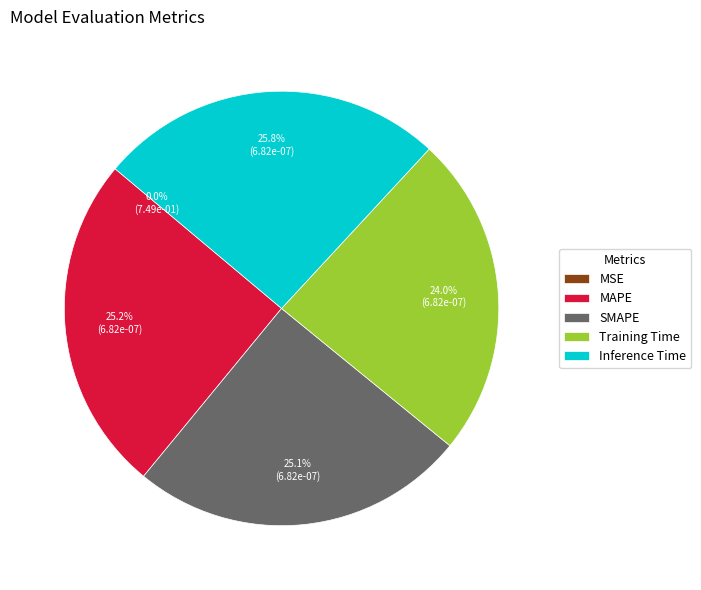

The Training Time slice represents 24% of the pie. True or false?

True